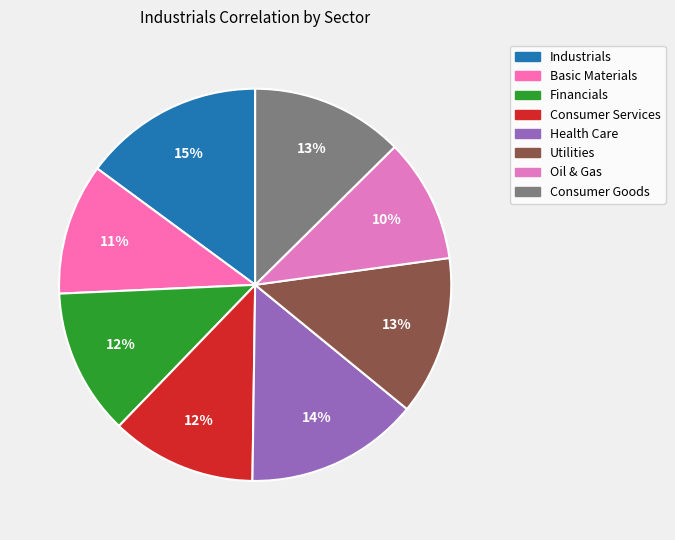

How many segments does this pie chart have?

8